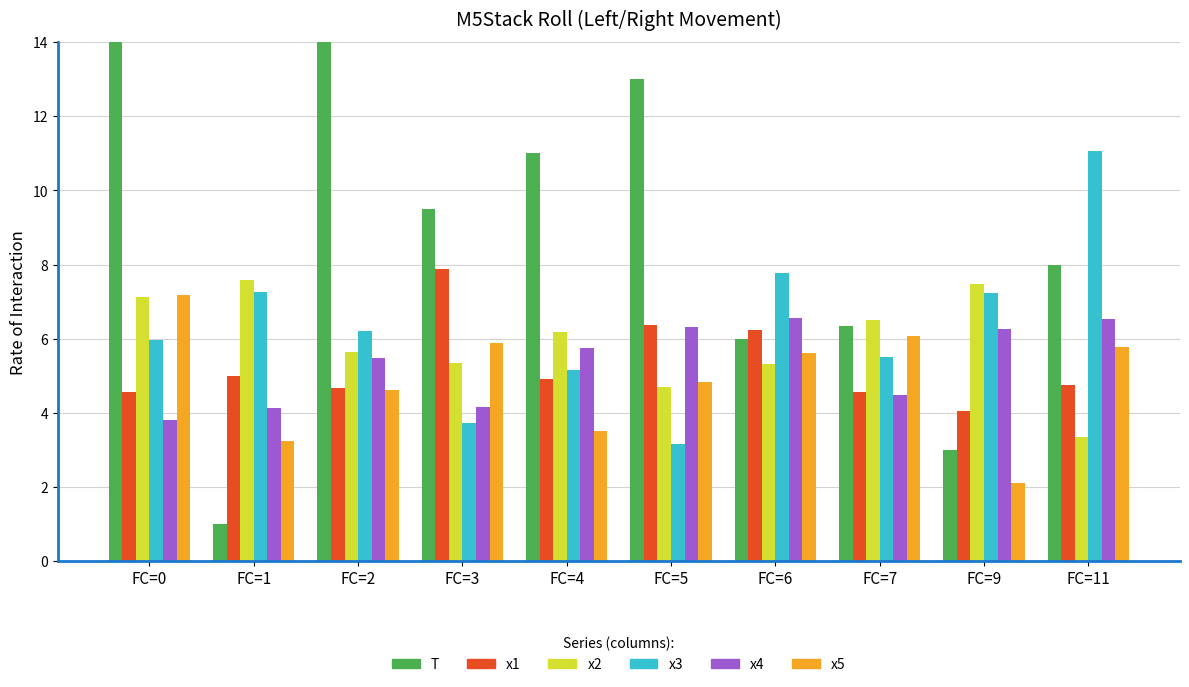

What are all the series names shown in the legend?

T, x1, x2, x3, x4, x5